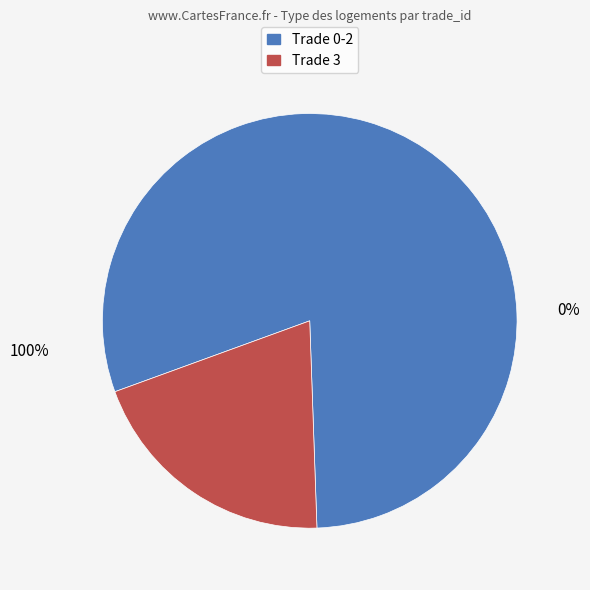

Is the sum of Trade 3 and Trade 2 greater than half?

No